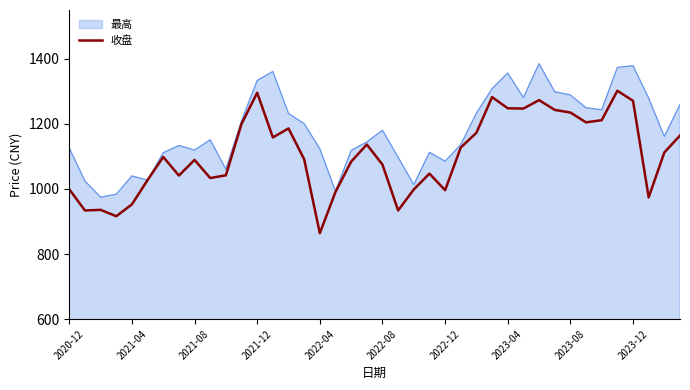

List the series in order of their peak value, lowest first.

收盘, 最高